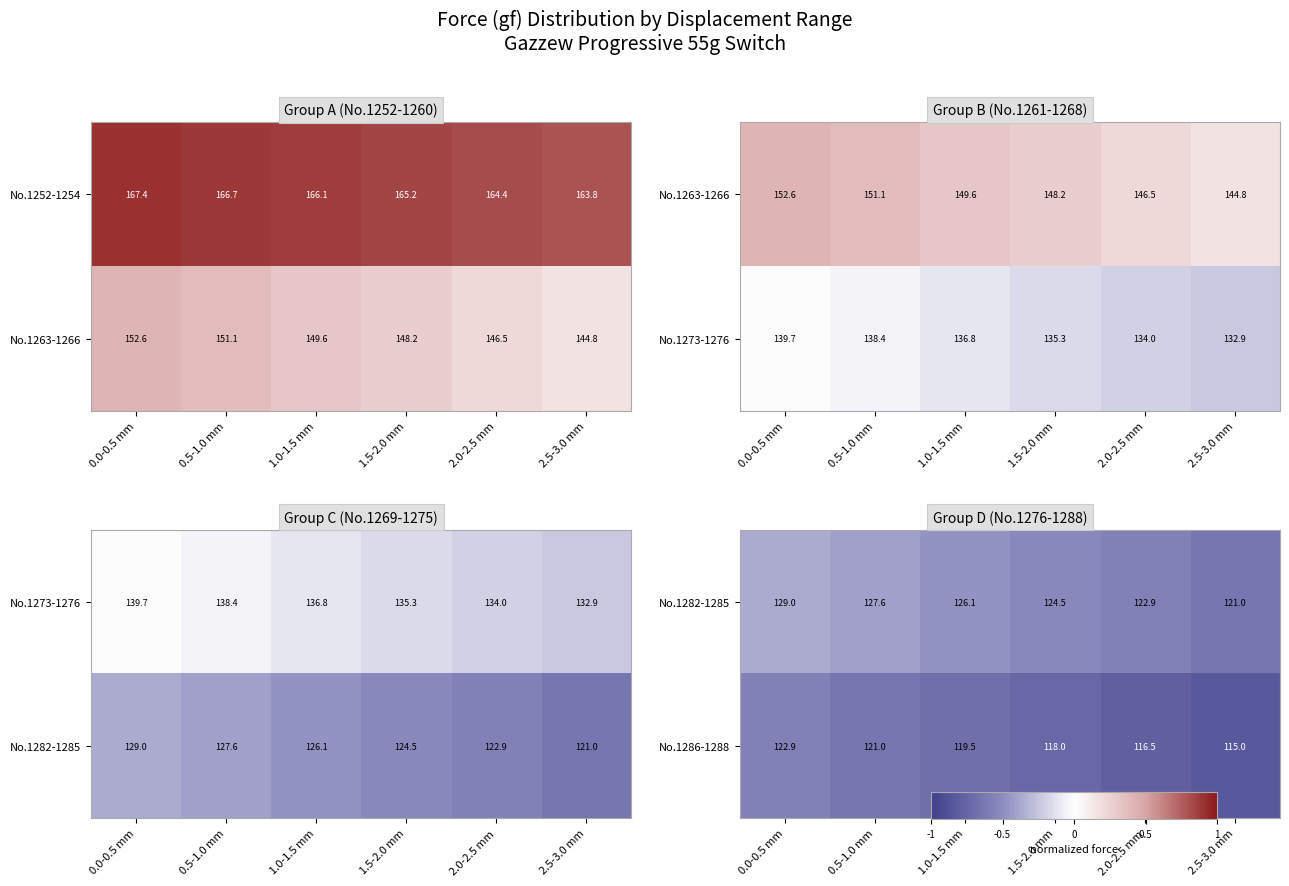

The value of No.1252-1254 at 0.0-0.5 mm is 167.4. True or false?

True